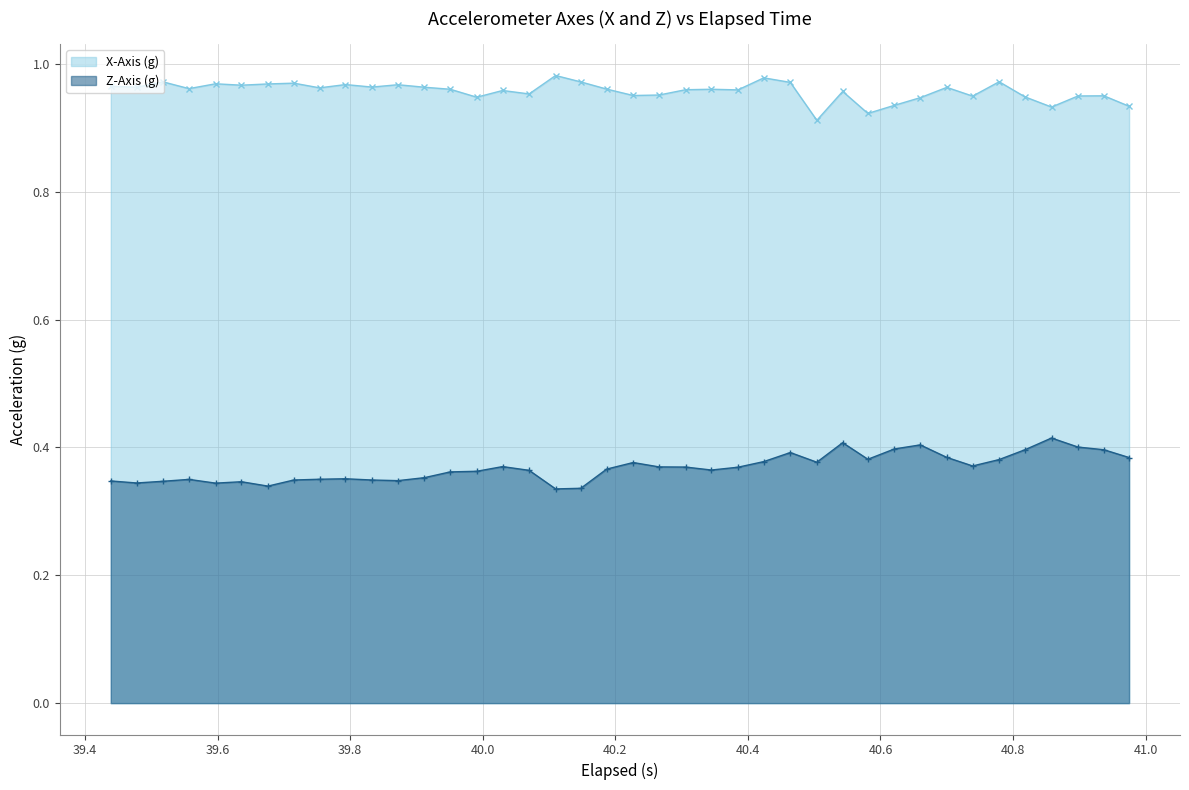

True or false: X-Axis (g) has more than 0 interior local peaks.

True